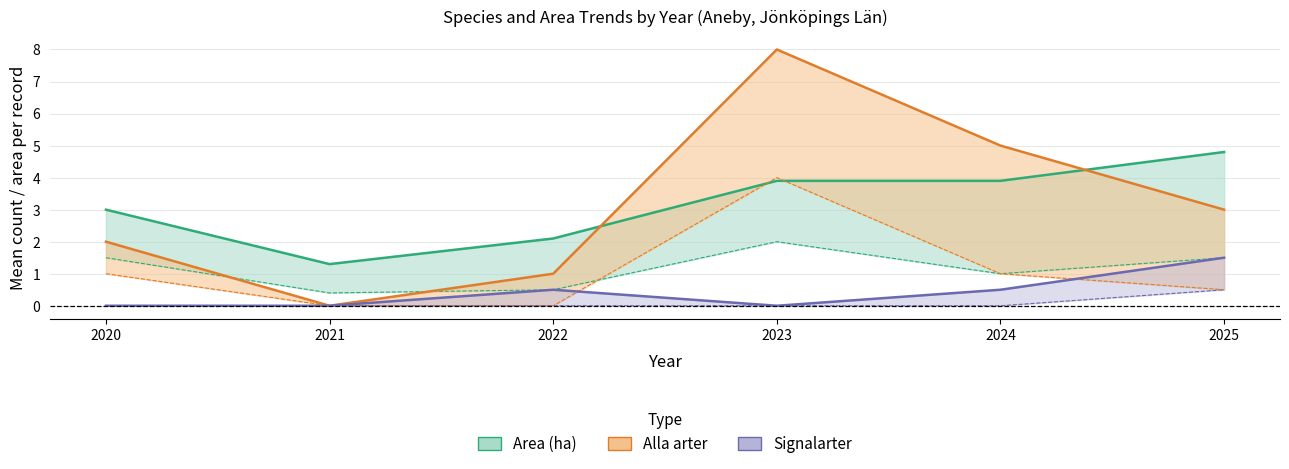

Which category has the highest value across all series?

2023